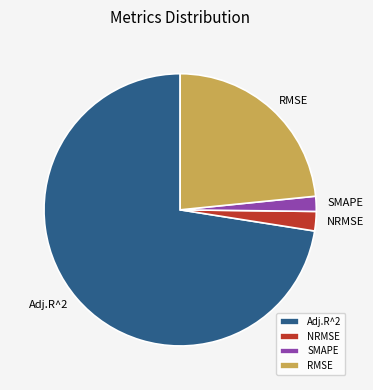

True or false: SMAPE accounts for 16% of the total.

False